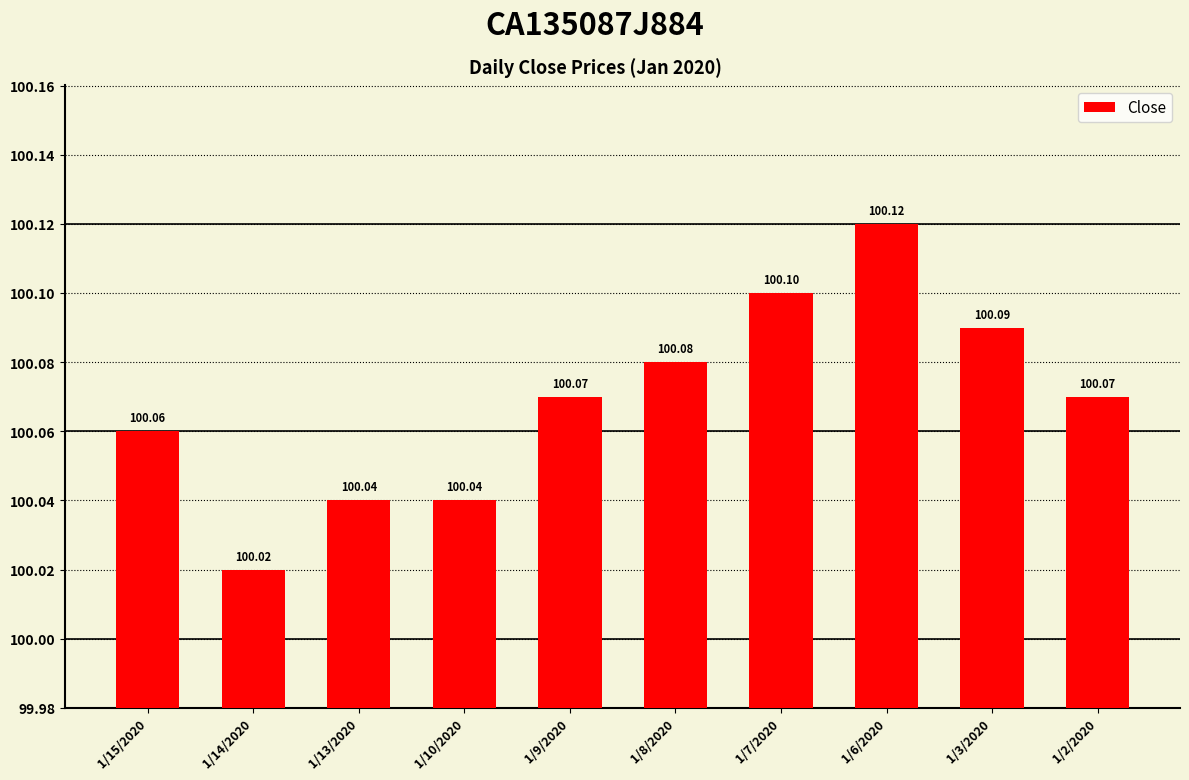

Reading right to left, what are all the values shown in this chart?

100.1	100.1	100.1	100.1	100.1	100.1	100.0	100.0	100.0	100.1